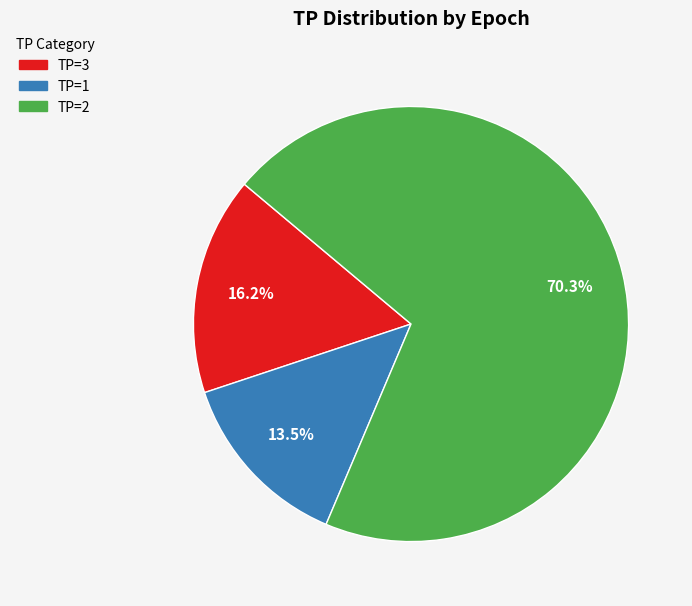

Is there a majority slice in this chart?

Yes